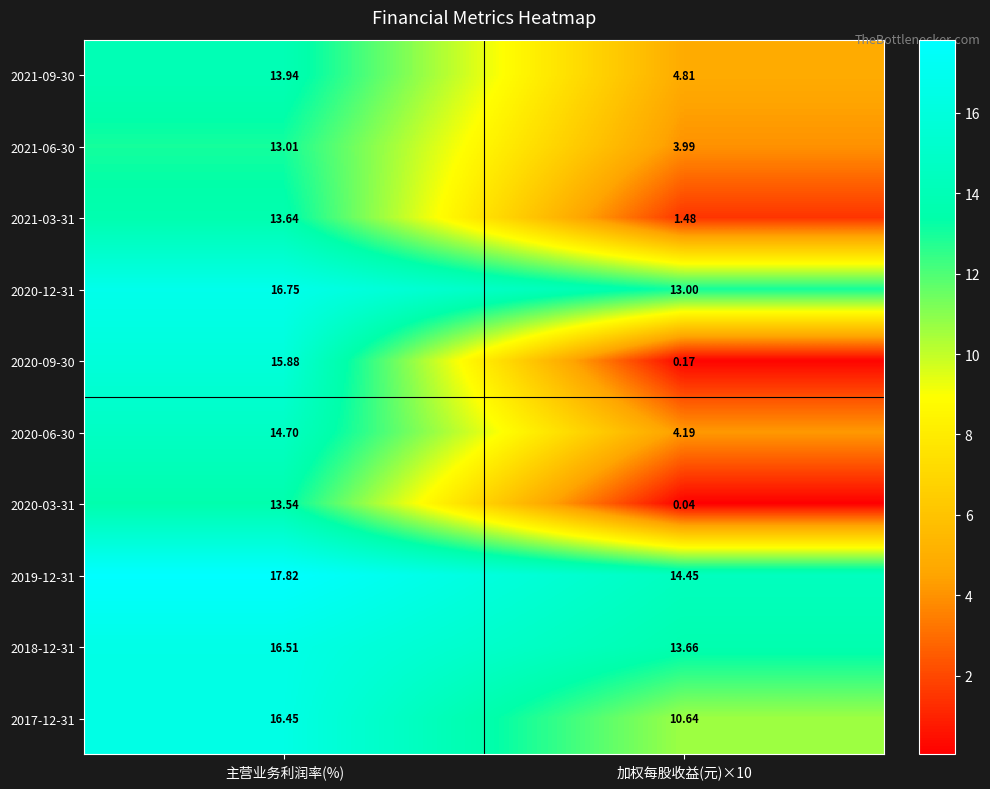

At which category does the chart reach its peak across all series?

主营业务利润率(%)